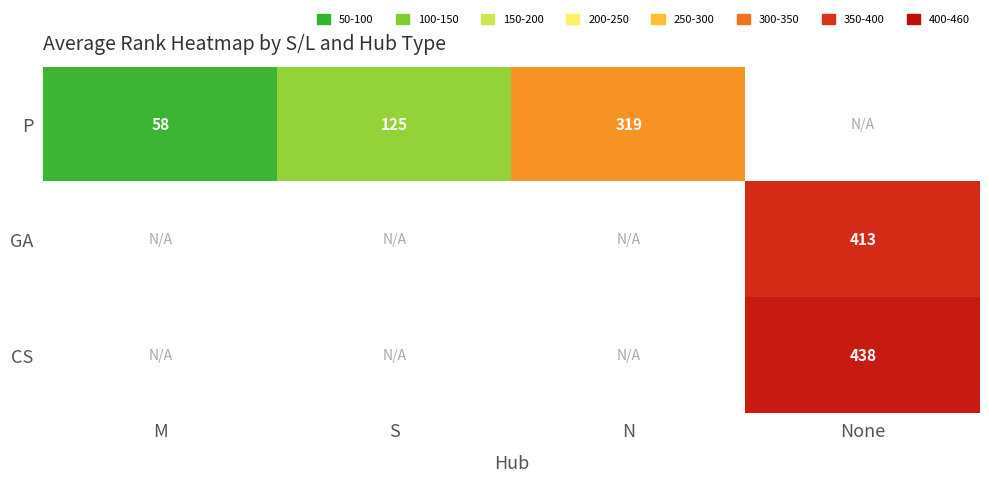

At which category does the chart reach its peak across all series?

None